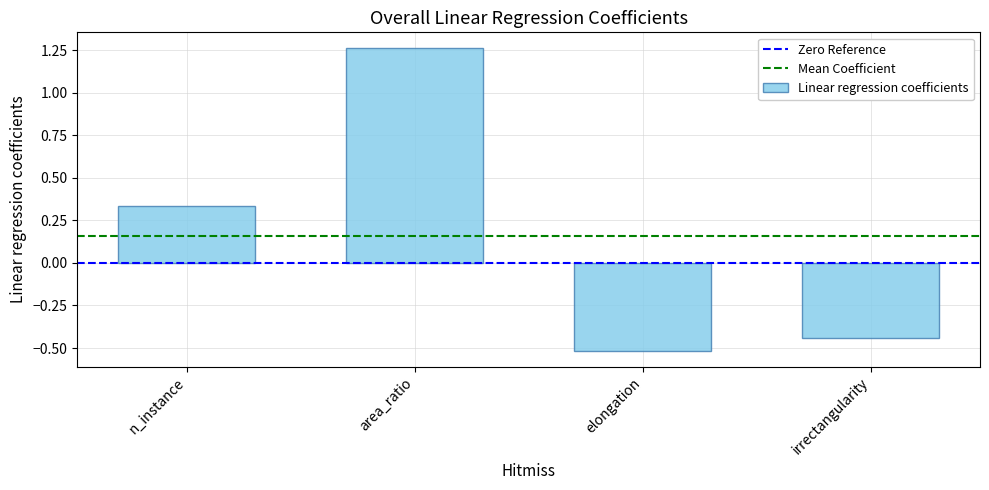

Rank the categories by value from highest to lowest.

area_ratio, n_instance, irrectangularity, elongation